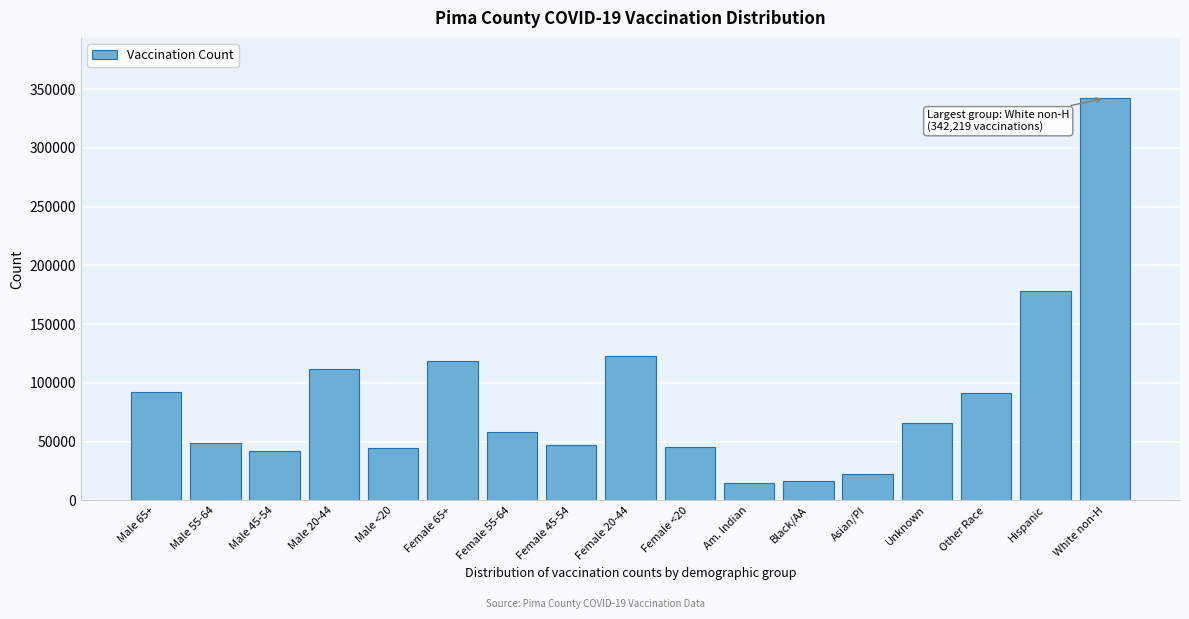

What is the difference between the values at Female 20-44 and Male 20-44?

11087